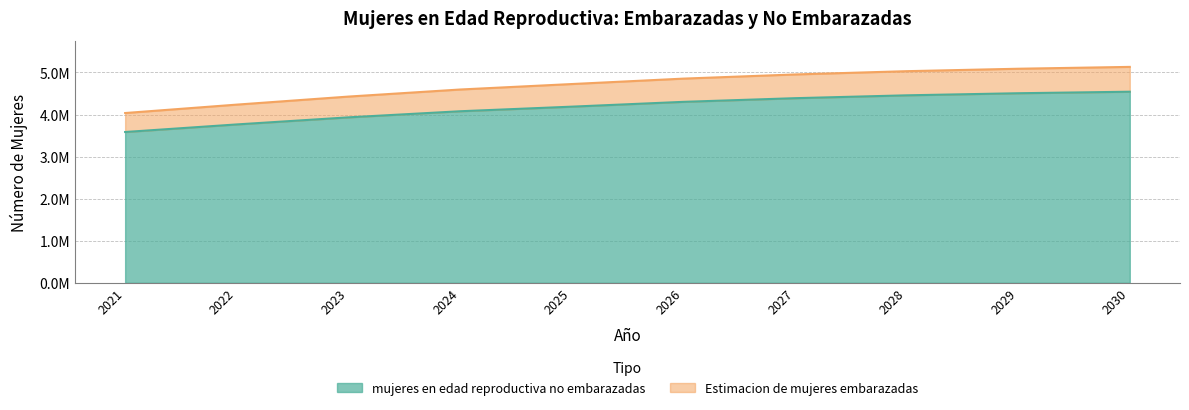

True or false: Estimacion de mujeres embarazadas and mujeres en edad reproductiva no embarazadas cross at least once.

False